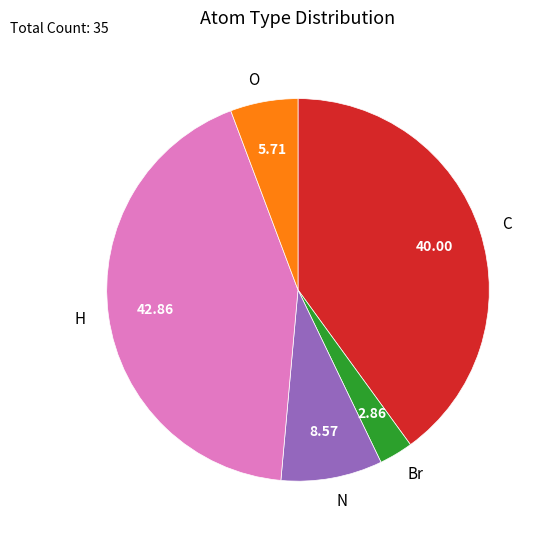

Do C and N together represent more than half of the pie?

No